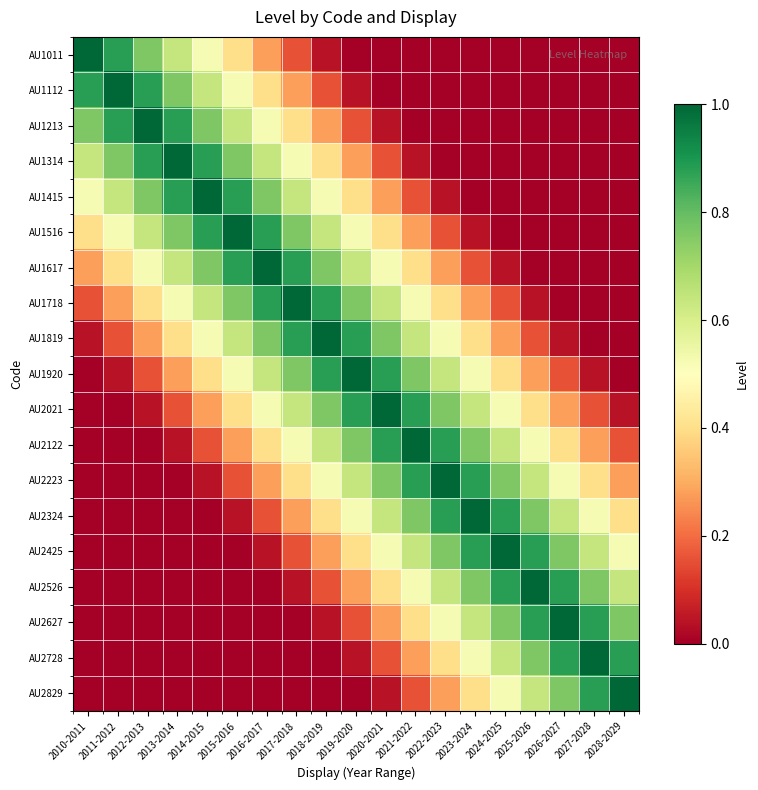

Which category has the highest value across all series?

2010-2011